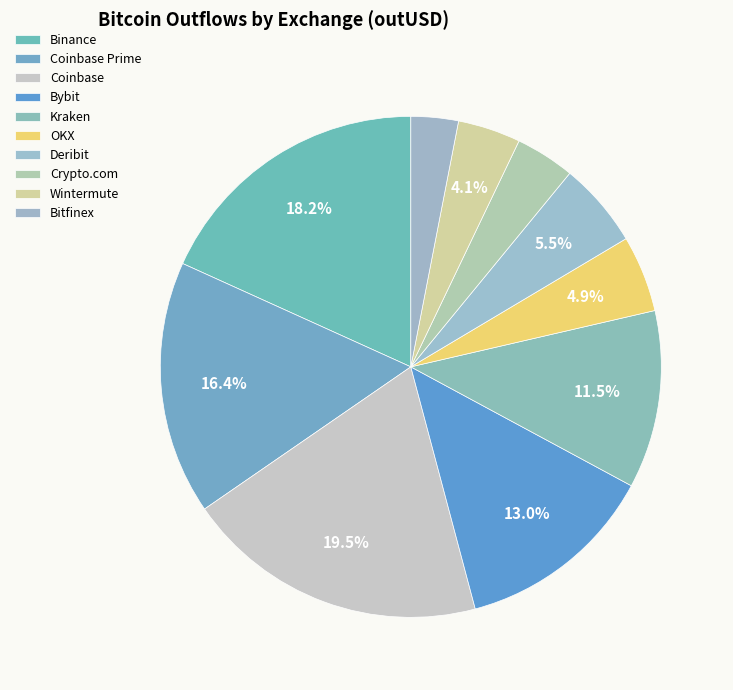

Count the number of slices in the pie.

10